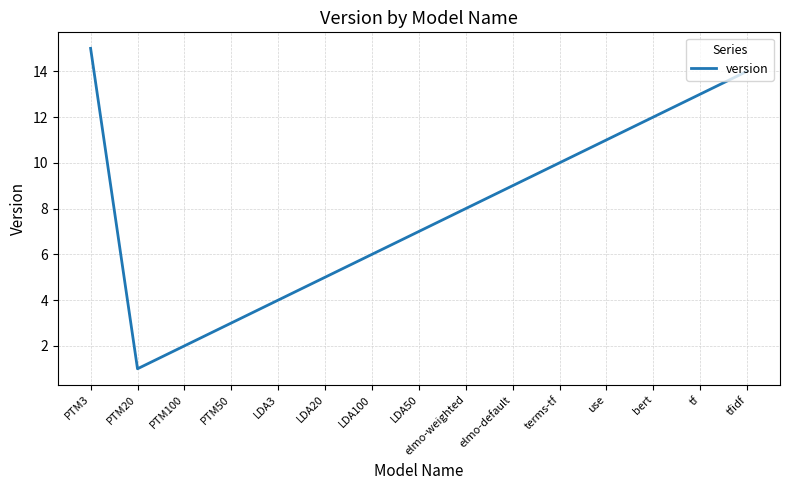

Which label corresponds to the smallest value in the chart?

PTM20